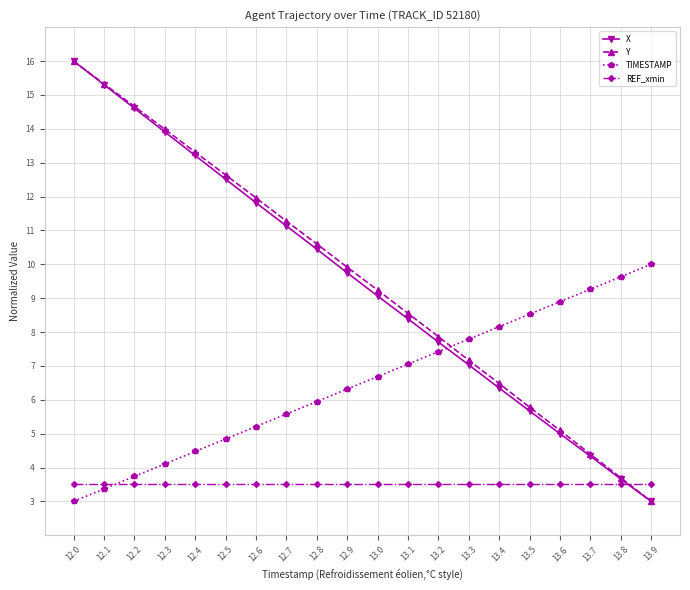

At how many categories does at least one series exceed 8?

18